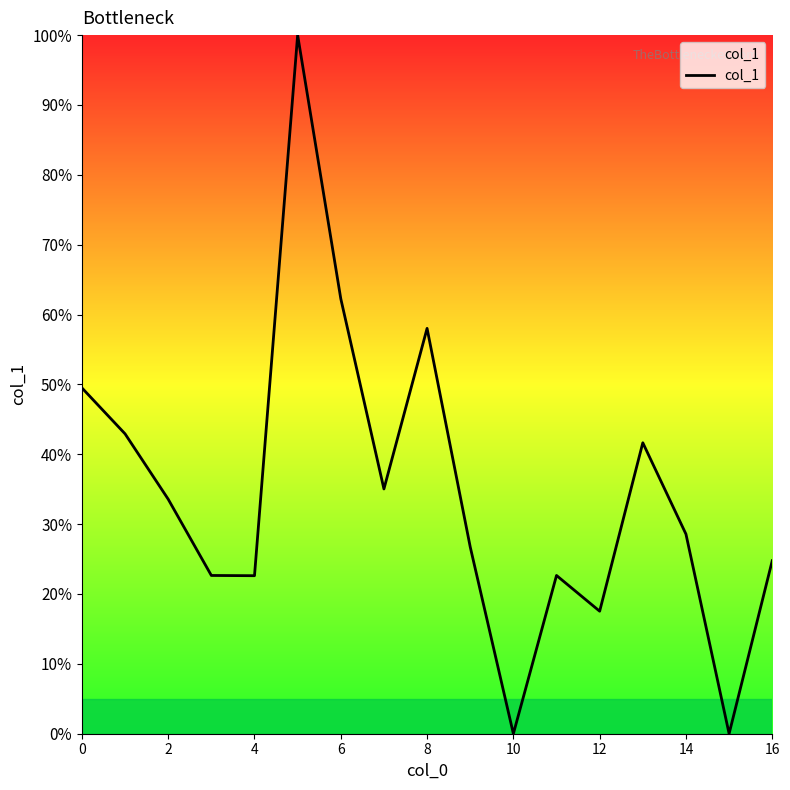

Does the chart have visible grid lines?

No